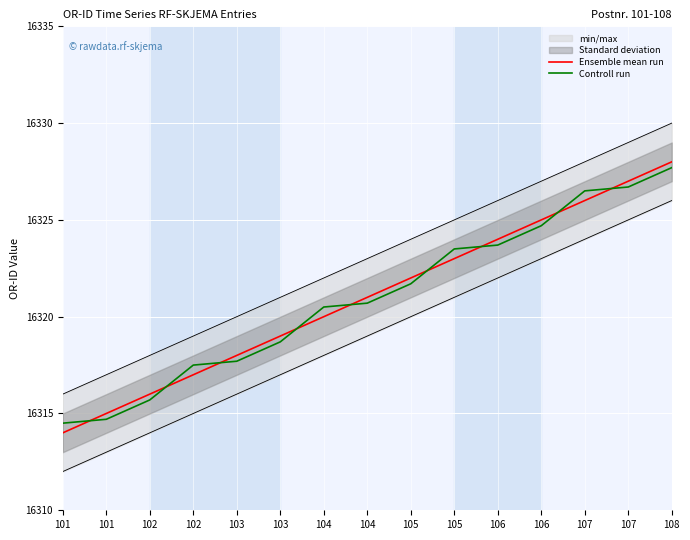

Rank the series at 101 from lowest to highest value.

Ensemble mean run, Controll run